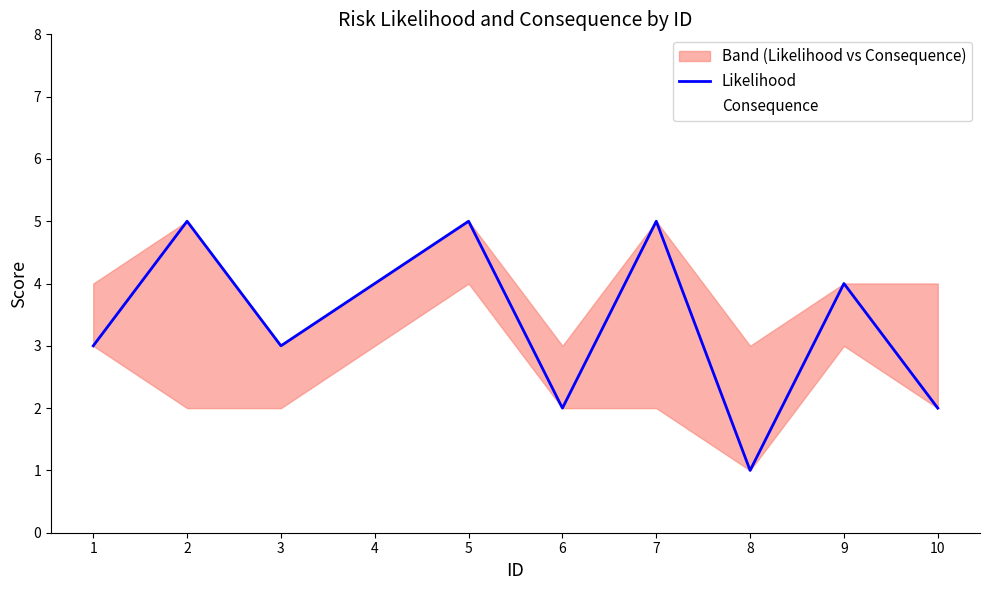

How many categories are shown in the chart?

10